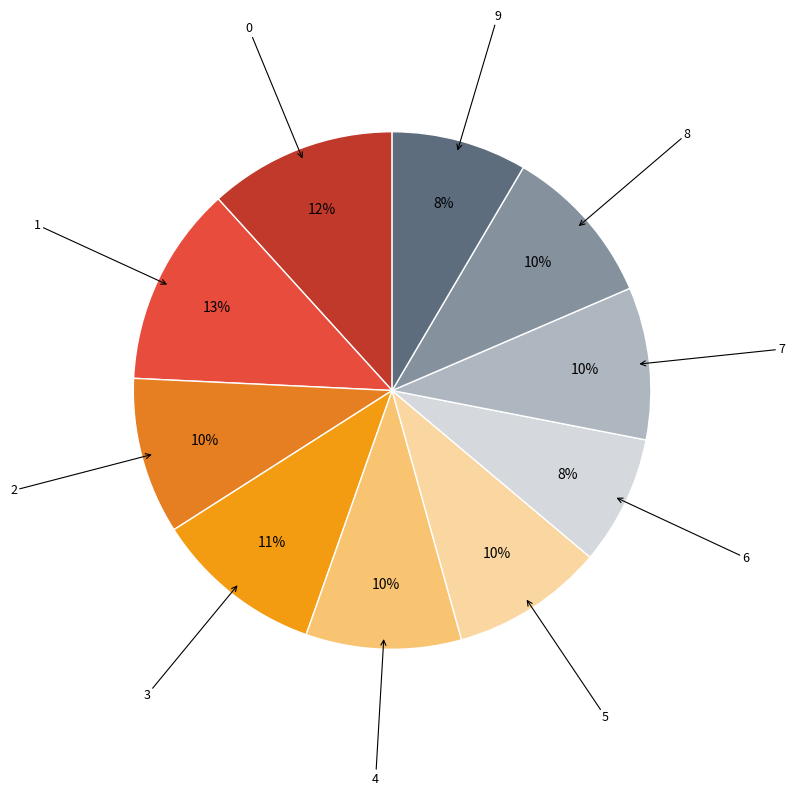

Is there a majority slice in this chart?

No